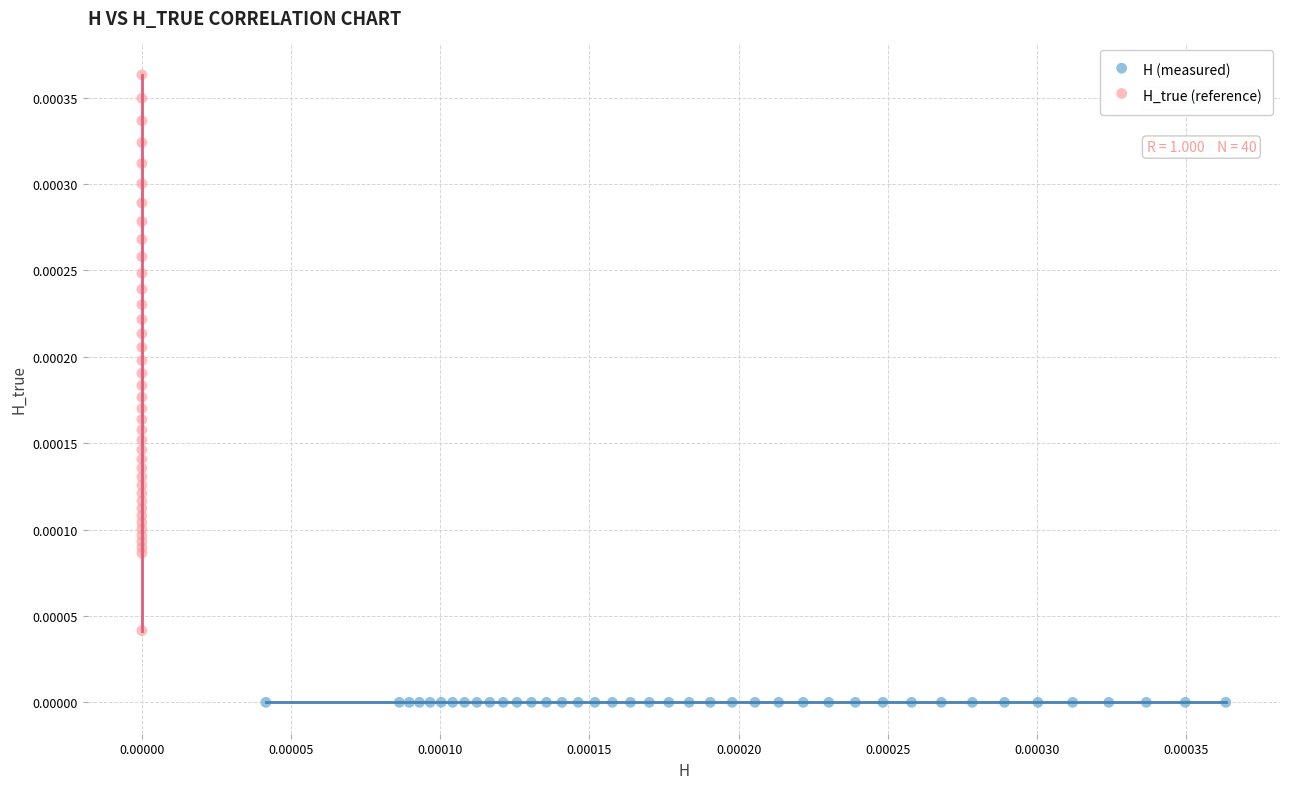

Which series reaches the maximum Y coordinate?

H_true (reference)